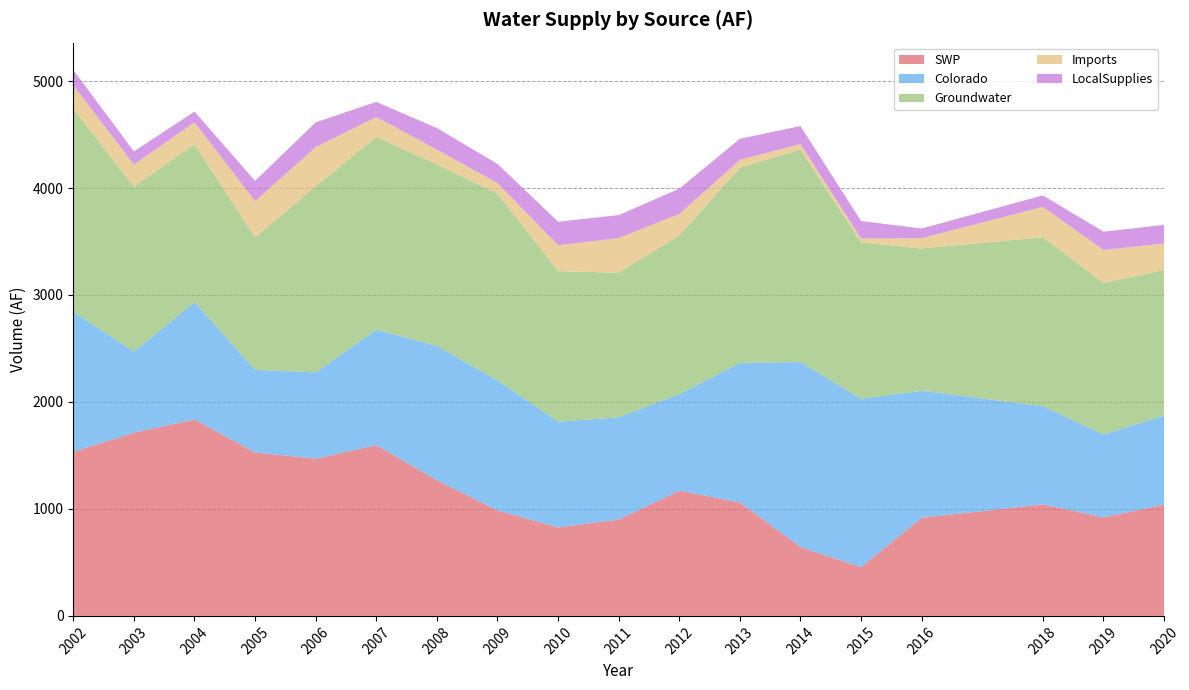

Reading left to right, extract all data points from this chart.

SWP: 2002=1533.5	2003=1712.9	2004=1836.2	2005=1528.5	2006=1469.7	2007=1596.4	2008=1269.2	2009=985.7	2010=826.9	2011=900.7	2012=1170.4	2013=1060.8	2014=642.9	2015=456.4	2016=917.3	2018=1042.9	2019=921.5	2020=1039.6
Colorado: 2002=1309.3	2003=756.6	2004=1098.5	2005=771.7	2006=806.7	2007=1079.4	2008=1254.4	2009=1216.4	2010=987.8	2011=955.8	2012=902.2	2013=1304.1	2014=1730.3	2015=1573.2	2016=1186.6	2018=917.1	2019=775.4	2020=834.7
Groundwater: 2002=1897.6	2003=1542.7	2004=1476.3	2005=1237.6	2006=1739.9	2007=1802.4	2008=1697.1	2009=1744.5	2010=1408.2	2011=1351.0	2012=1484.1	2013=1824.2	2014=1986.1	2015=1462.3	2016=1331.0	2018=1579.3	2019=1414.9	2020=1362.1
Imports: 2002=218.4	2003=207.3	2004=202.6	2005=339.8	2006=365.8	2007=185.8	2008=138.2	2009=98.8	2010=241.6	2011=324.9	2012=200.1	2013=74.5	2014=51.5	2015=35.2	2016=96.1	2018=284.2	2019=309.3	2020=245.0
LocalSupplies: 2002=144.9	2003=122.0	2004=100.8	2005=189.2	2006=231.3	2007=141.3	2008=201.6	2009=179.9	2010=220.3	2011=214.3	2012=236.5	2013=196.5	2014=168.0	2015=164.0	2016=90.4	2018=107.6	2019=170.7	2020=173.6